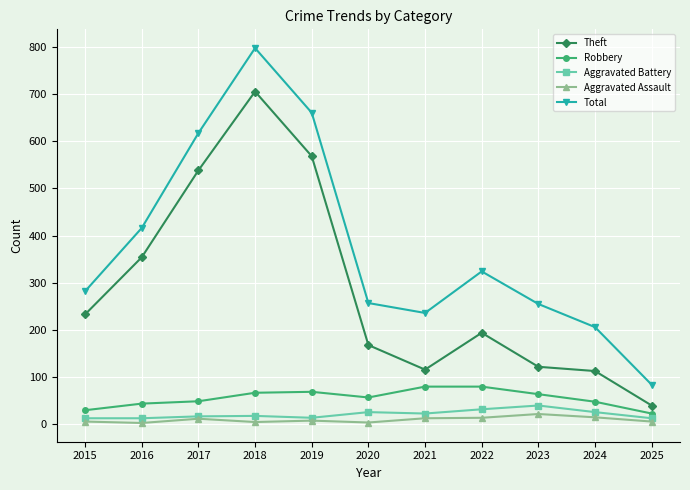

Is this an area chart (filled region under the line)?

No